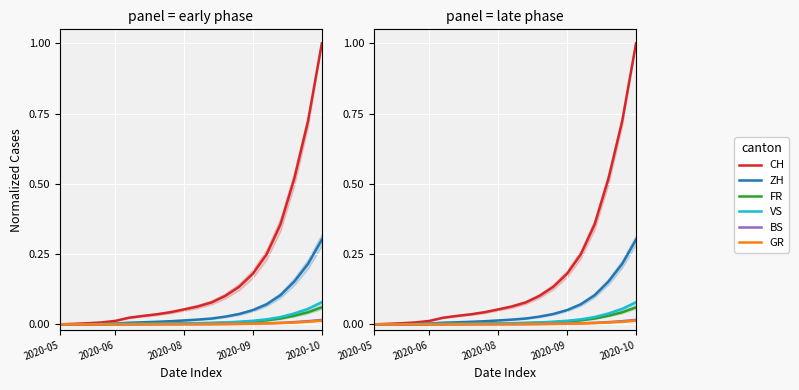

The CH series shows 0.2 at 16. True or false?

False